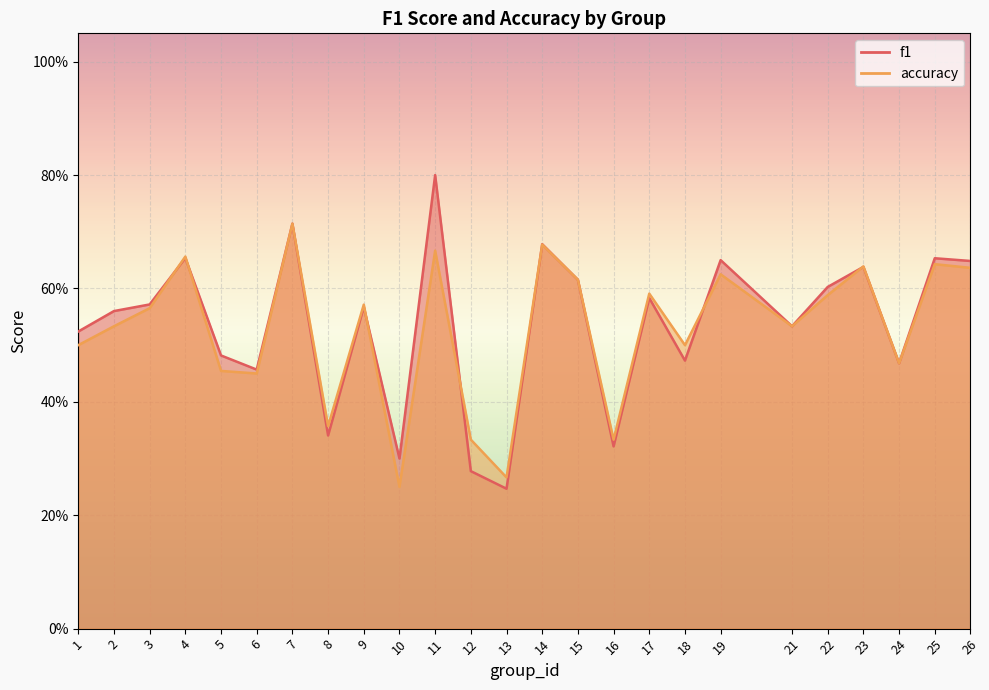

Reading left to right, extract all data points from this chart.

f1: 1=0.5	2=0.6	3=0.6	4=0.7	5=0.5	6=0.5	7=0.7	8=0.3	9=0.6	10=0.3	11=0.8	12=0.3	13=0.2	14=0.7	15=0.6	16=0.3	17=0.6	18=0.5	19=0.6	21=0.5	22=0.6	23=0.6	24=0.5	25=0.7	26=0.6
accuracy: 1=0.5	2=0.5	3=0.6	4=0.7	5=0.5	6=0.5	7=0.7	8=0.4	9=0.6	10=0.2	11=0.7	12=0.3	13=0.3	14=0.7	15=0.6	16=0.3	17=0.6	18=0.5	19=0.6	21=0.5	22=0.6	23=0.6	24=0.5	25=0.6	26=0.6